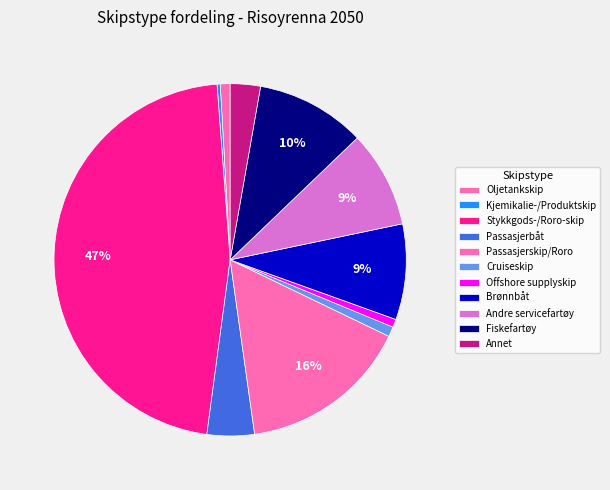

To the nearest percent, what portion does Andre servicefartøy represent?

9%